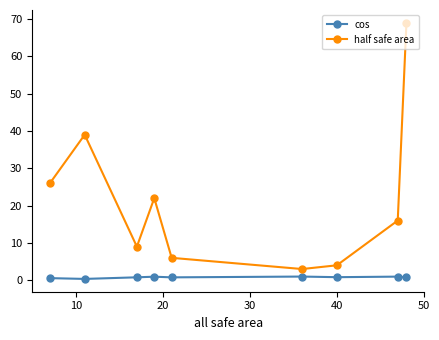

True or false: half safe area and cos cross at least once.

False